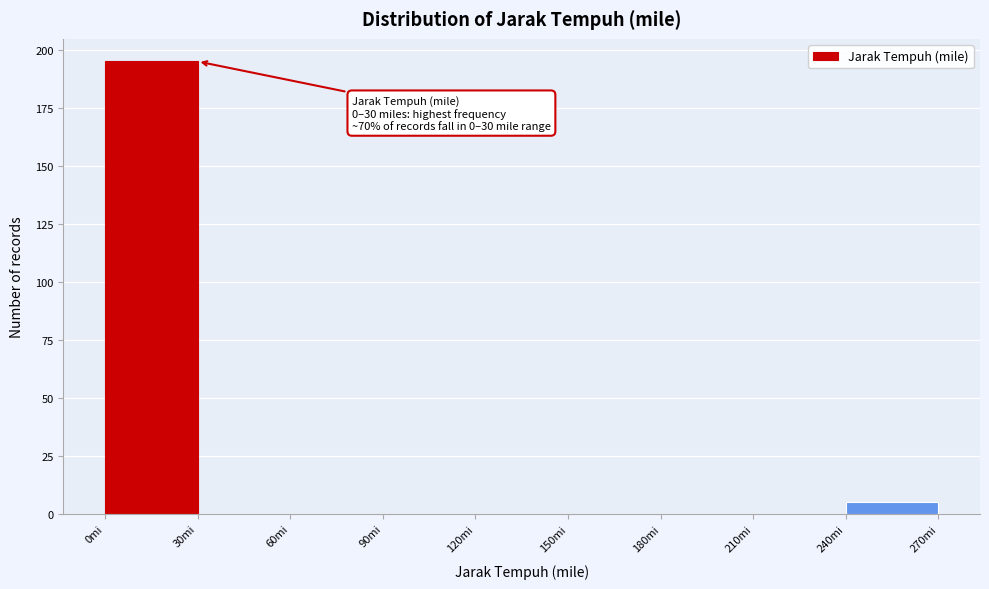

Which range on the x-axis has the tallest bar?

0 to 30